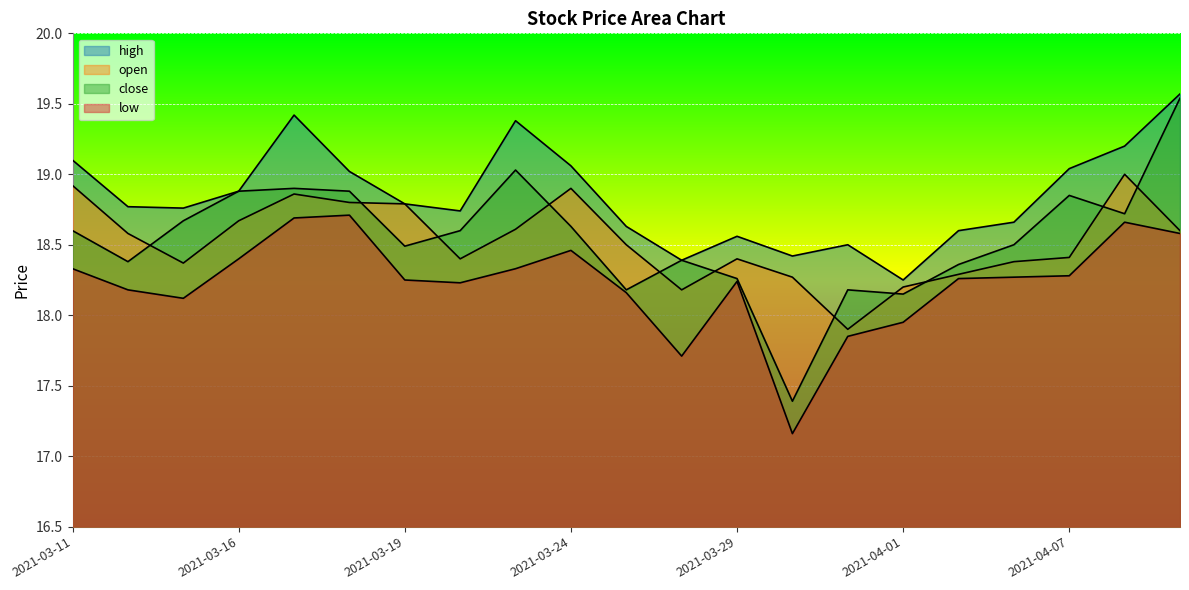

Which series ends up on top after the final intersection of open and close?

close